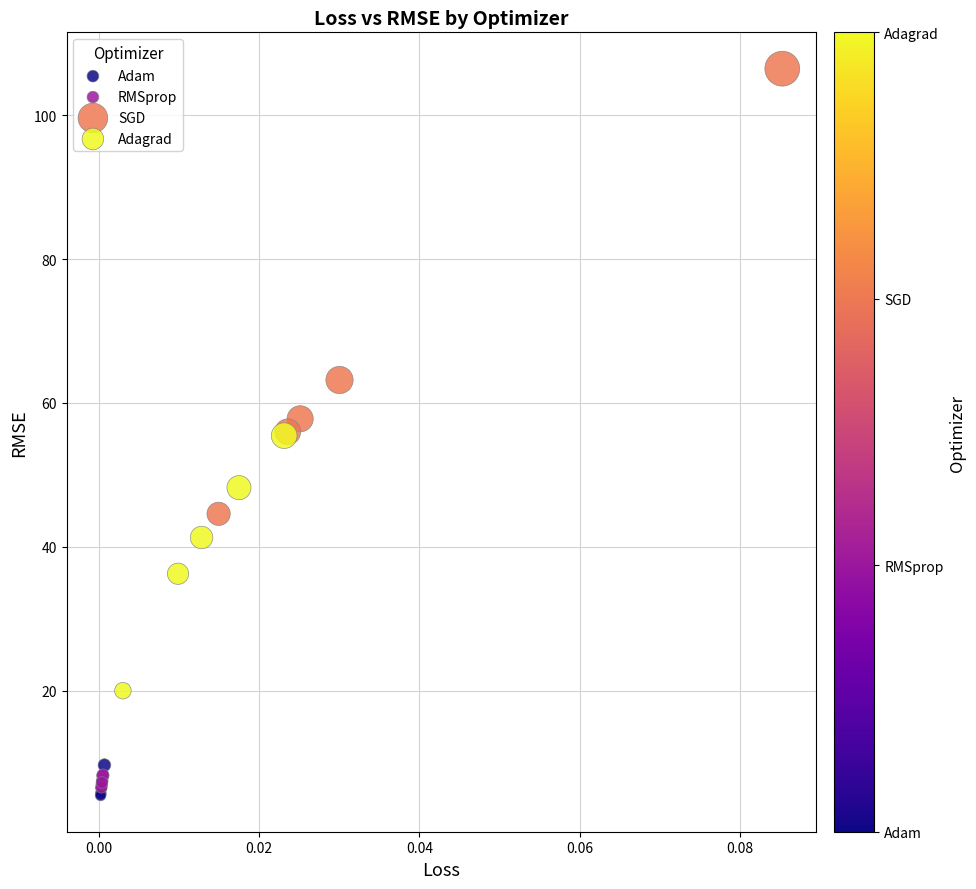

Which series reaches the maximum Y coordinate?

SGD